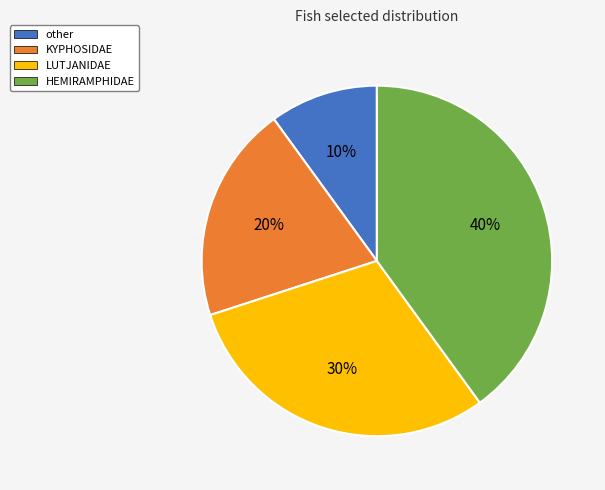

To the nearest percent, what percentage of the pie is KYPHOSIDAE?

20%